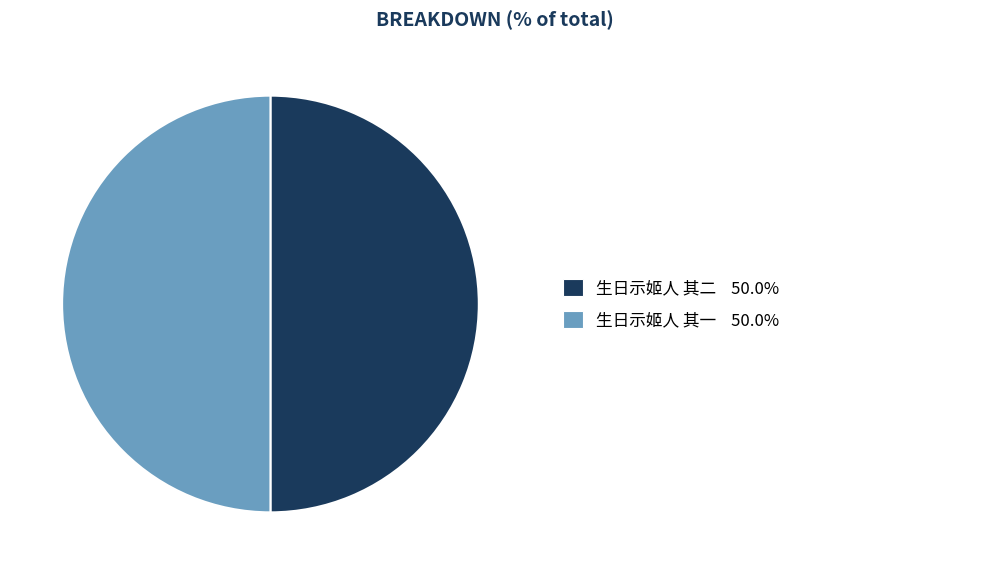

Count the number of slices in the pie.

2